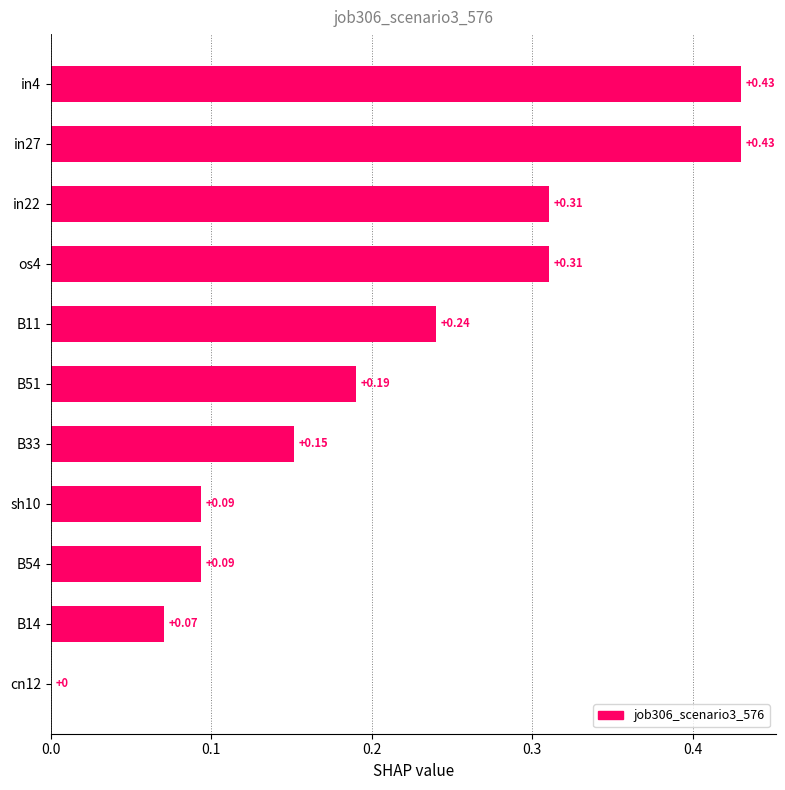

What is the sum of all values?

2.3